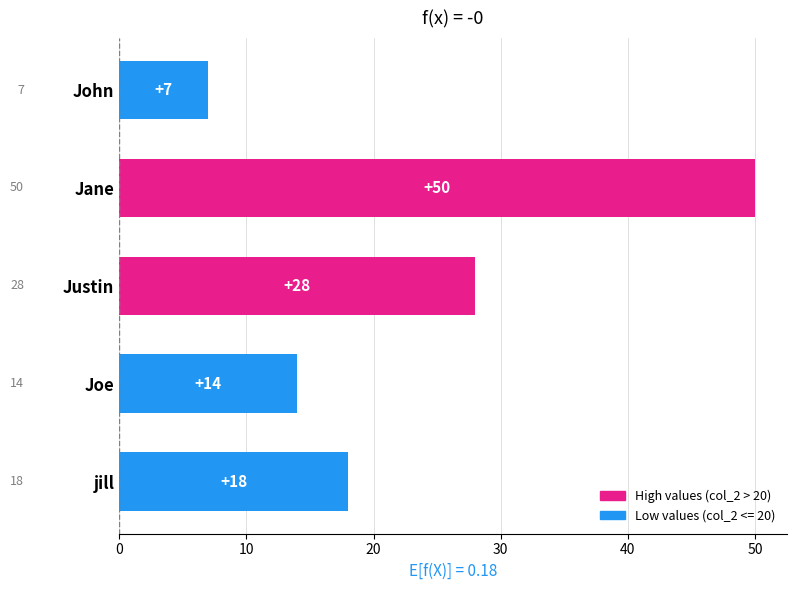

What is the change in value from Jane to John?

-43